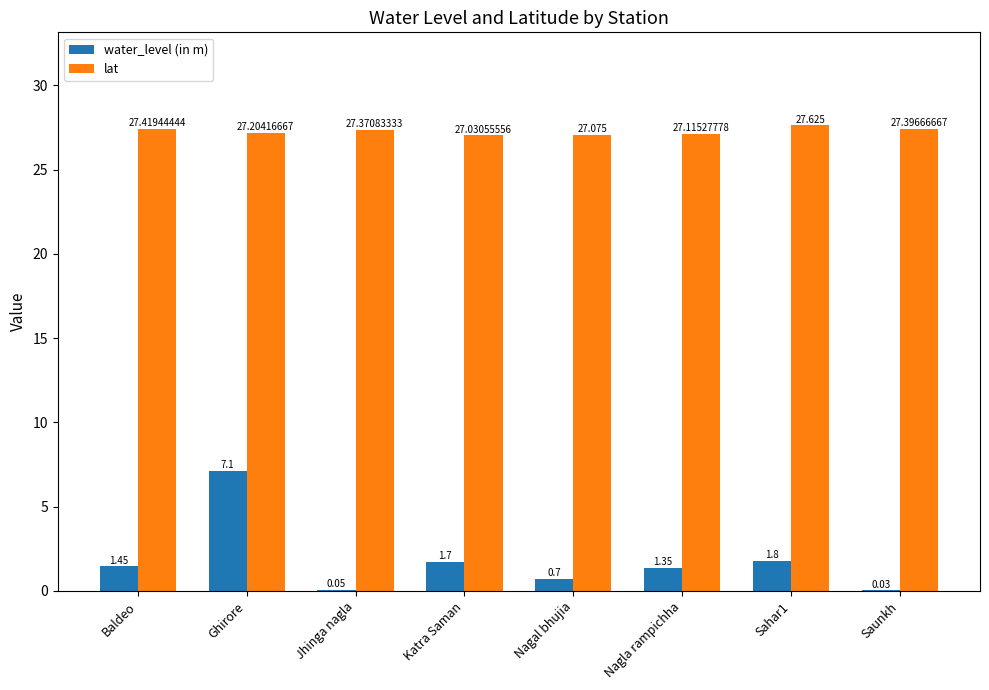

At which category does the chart reach its peak across all series?

Sahar1